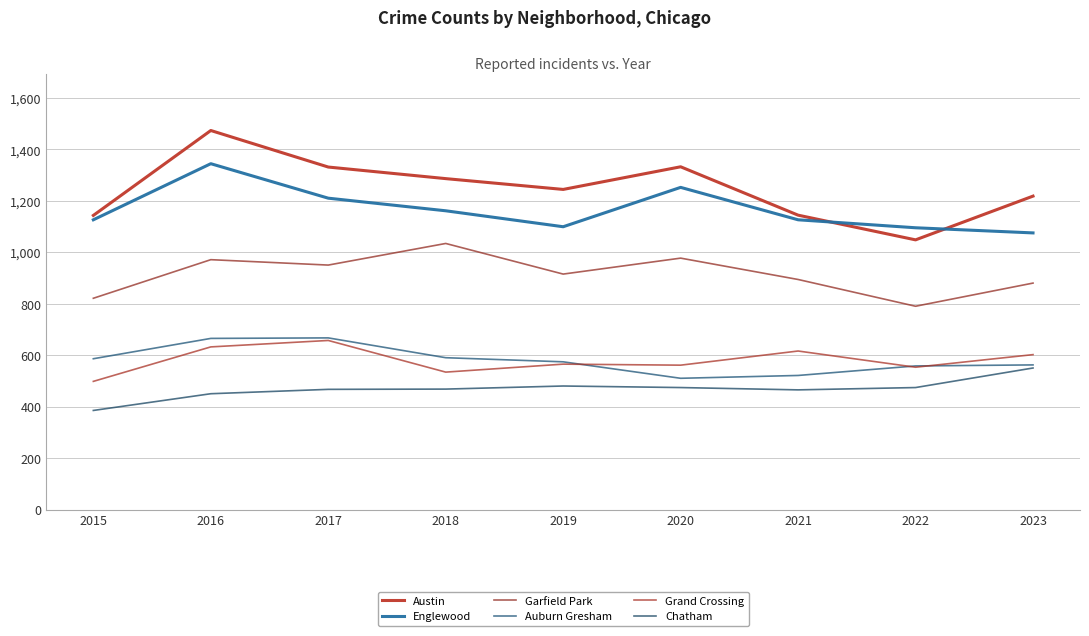

Is the value of Garfield Park at 2022 greater than the value of Chatham at 2017?

Yes